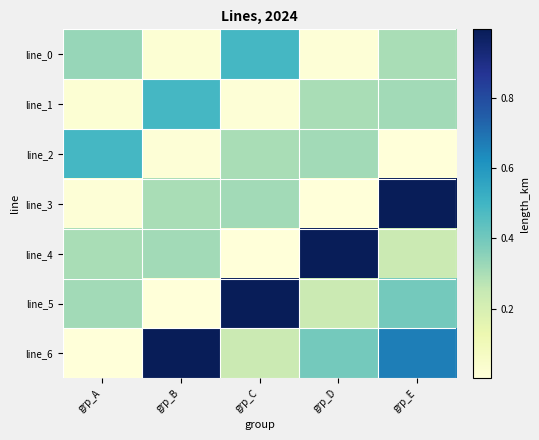

At which category is the sum across all series the highest?

grp_E